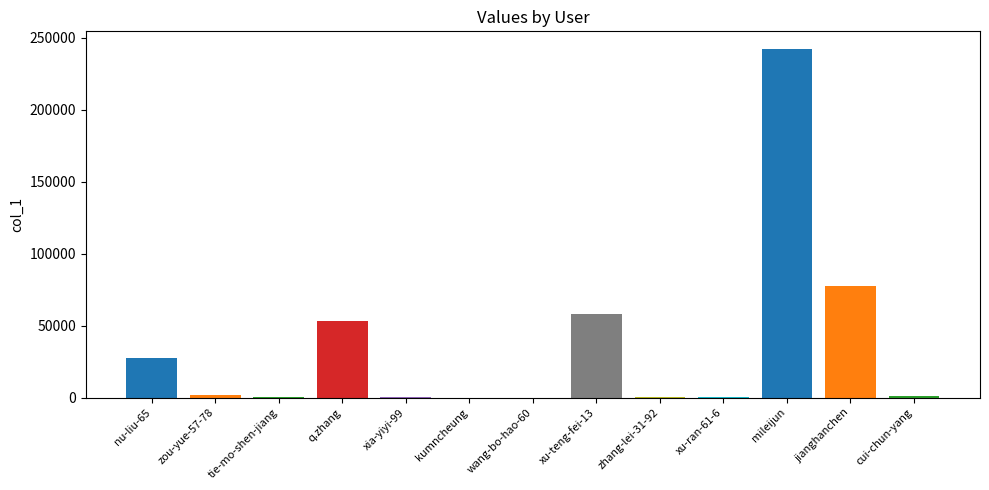

Reading left to right, what are all the values shown in this chart?

27429	1524	153	52960	155	9	14	57692	242	36	242197	77405	1362